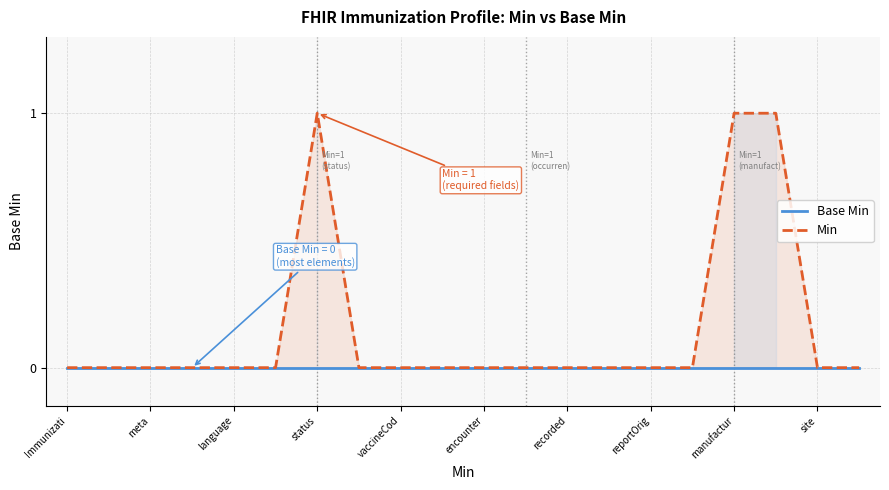

True or false: Base Min and Min intersect in this chart.

False